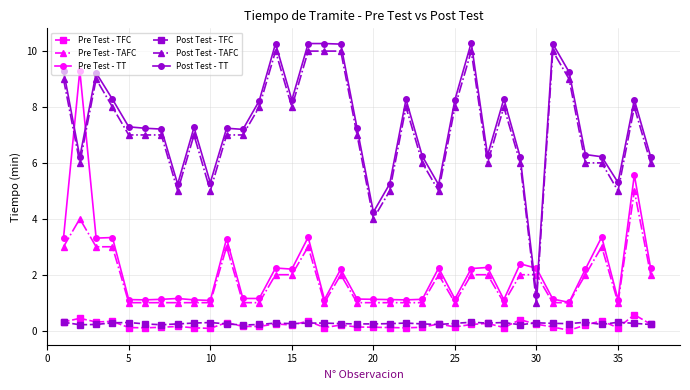

Does the chart have visible grid lines?

Yes